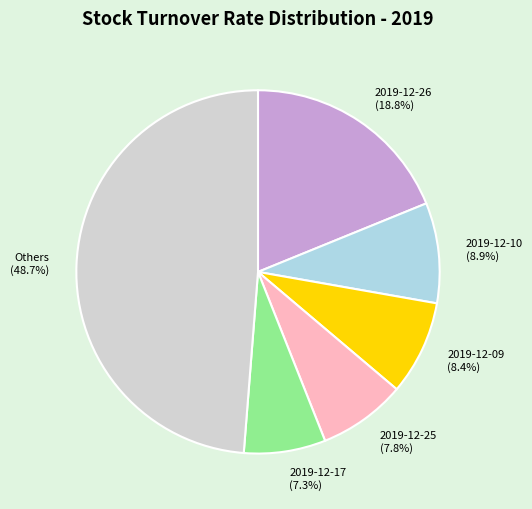

Approximately how many times larger is the value at 2019-12-26 (18.8%) compared to Others (48.7%)?

0.4